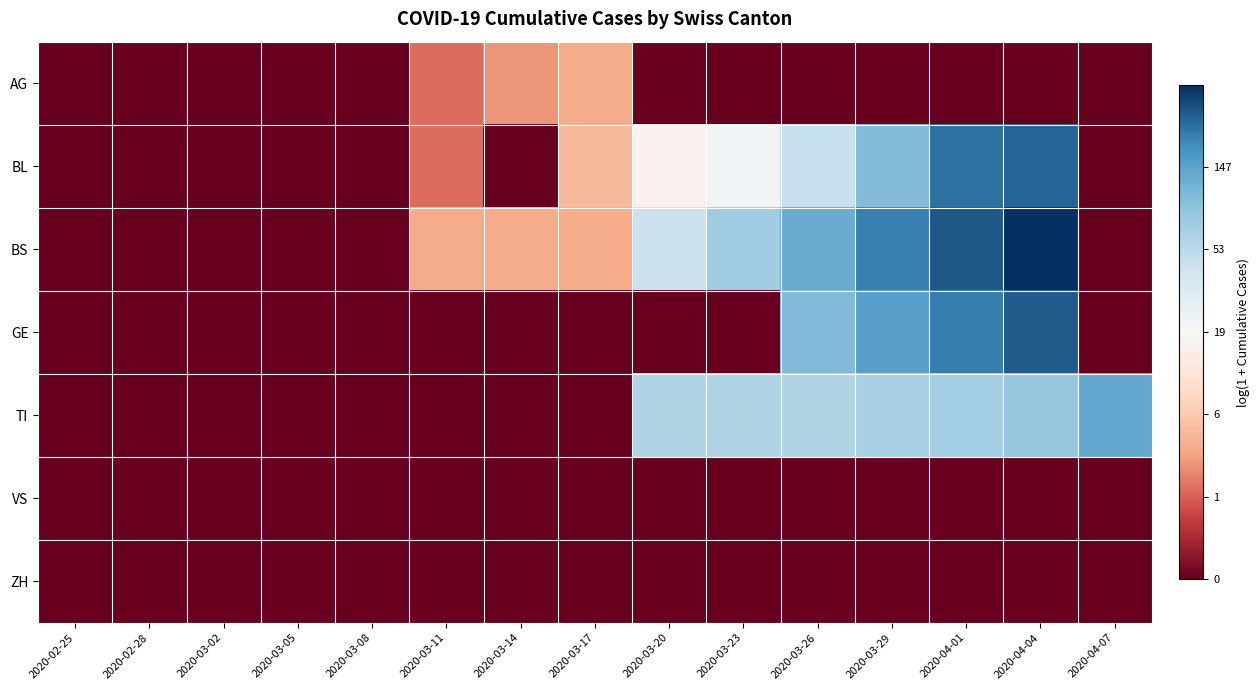

At which category is the sum across all series the highest?

2020-04-04